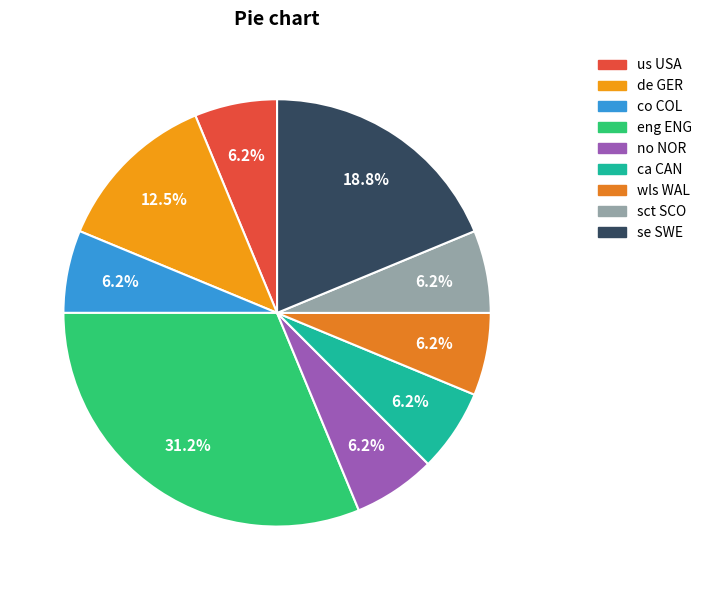

How many slices are in this pie chart?

9